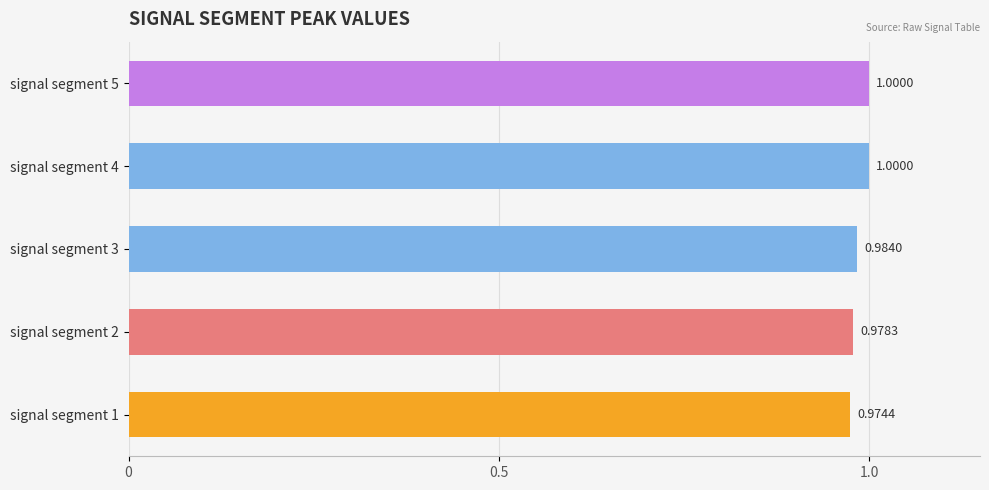

Which has a higher value, signal segment 1 or signal segment 3?

signal segment 3